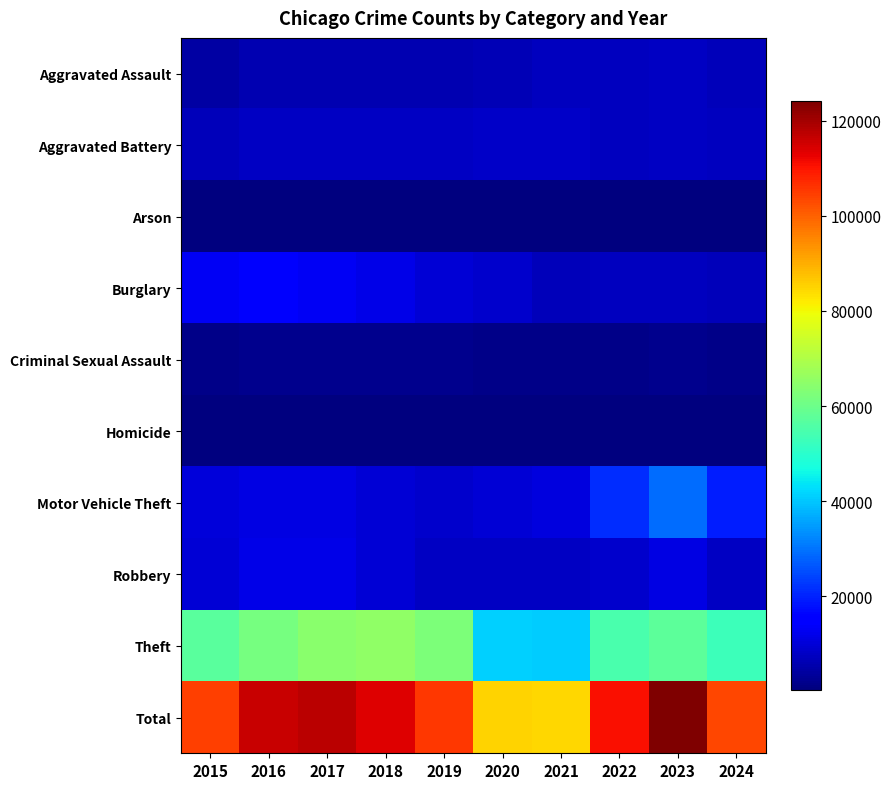

What is the maximum value shown in the chart?

124010